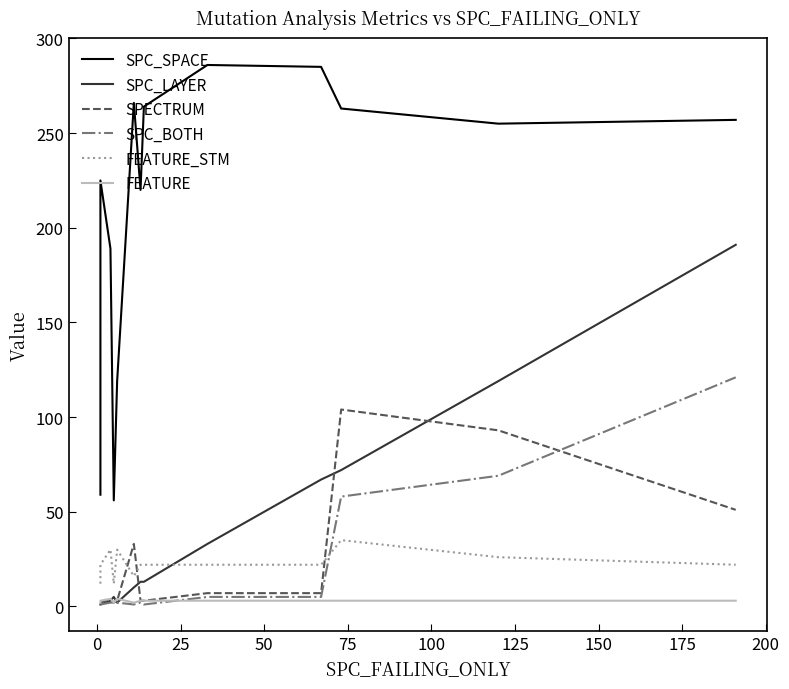

What is the difference between the maximum and minimum values in the FEATURE_STM series?

23